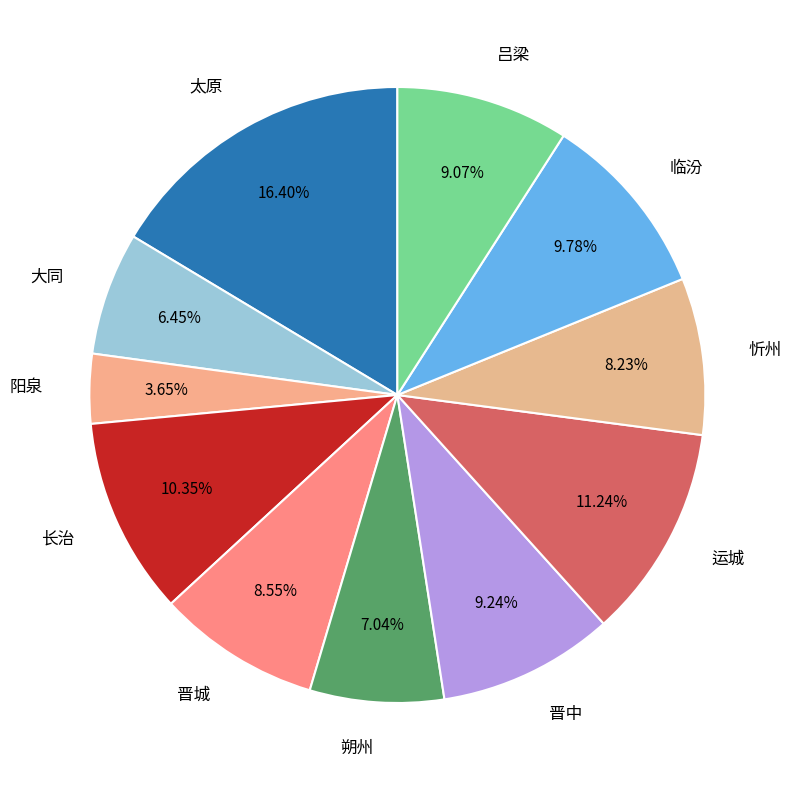

What percentage is the 忻州 slice, to the nearest percent?

8%